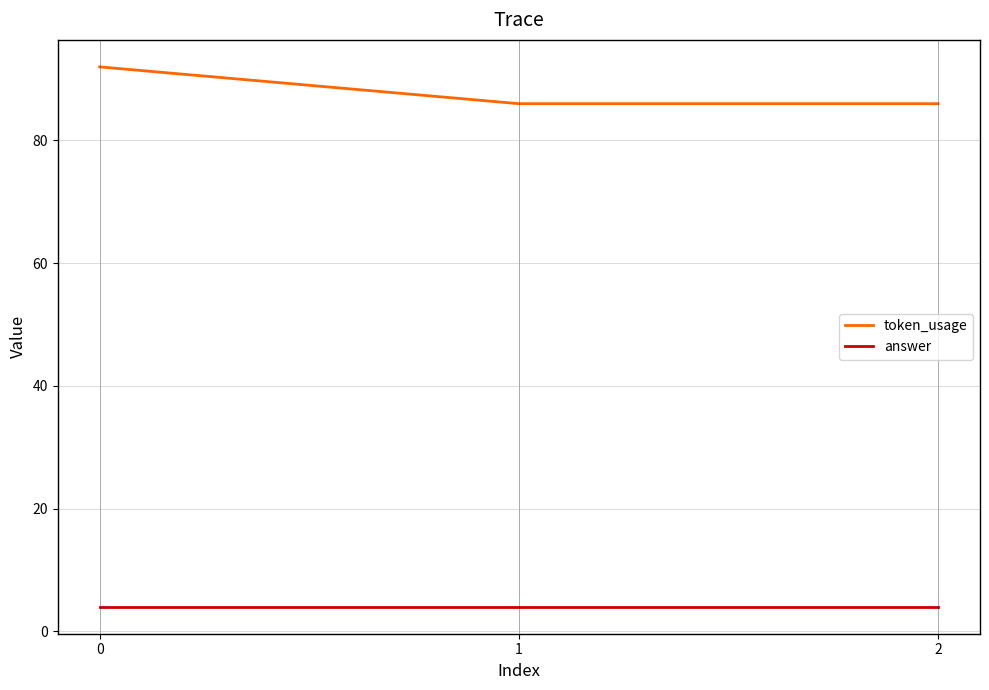

Which series has the widest spread of values?

token_usage